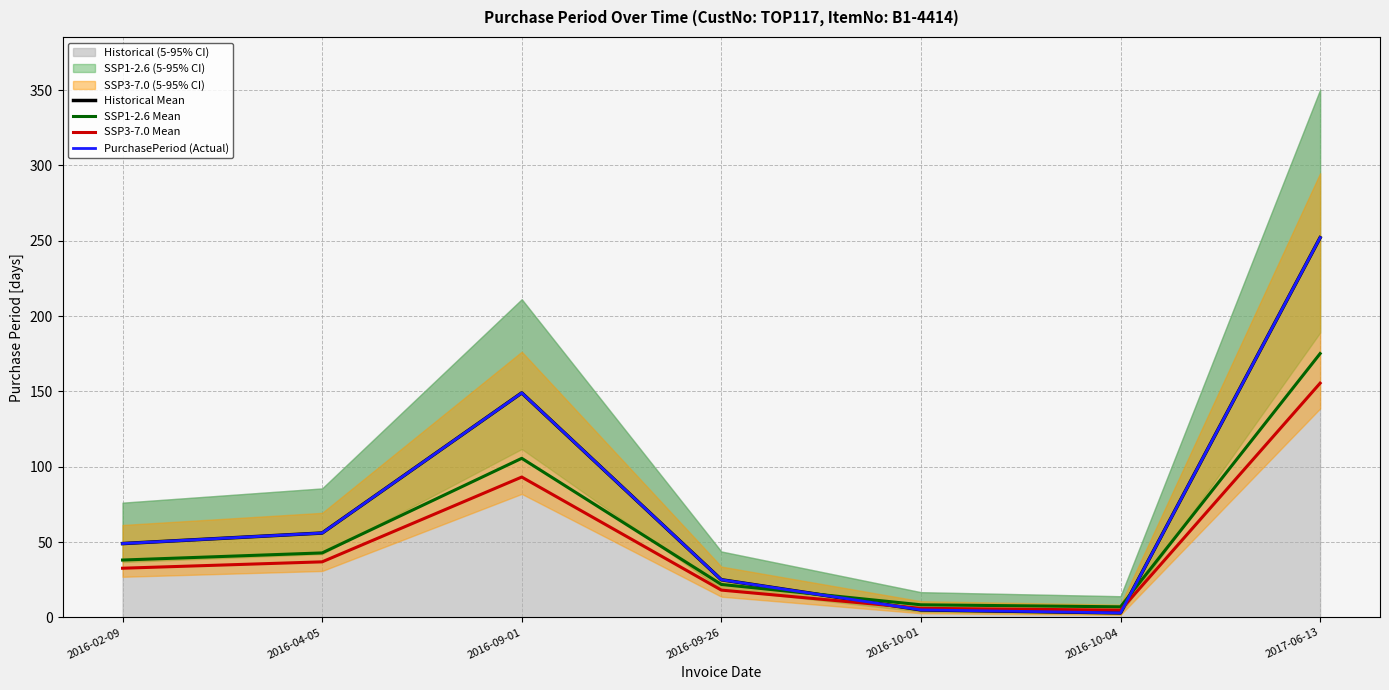

At which category is the sum across all series the highest?

2017-06-13